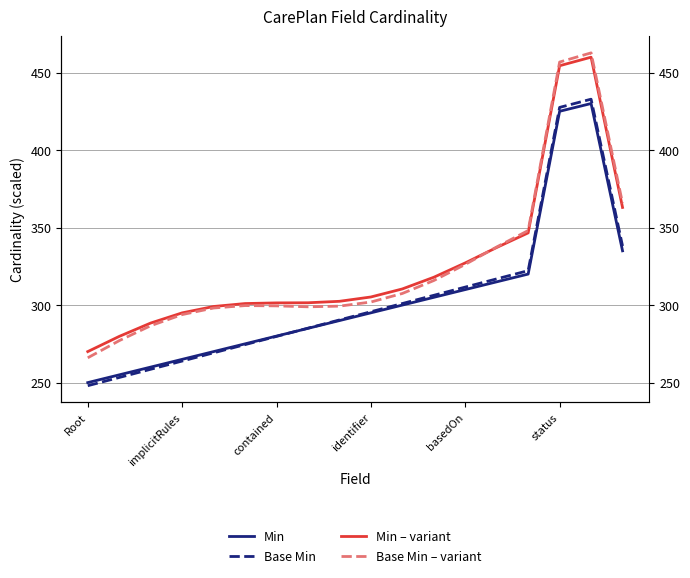

What is the label of the 10th point from the right?

8